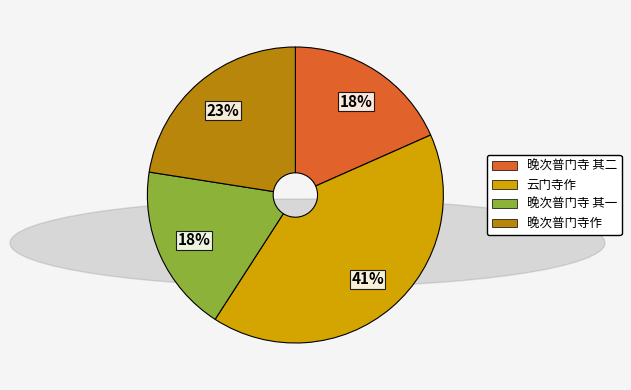

Is there any slice that represents more than half of the pie?

No